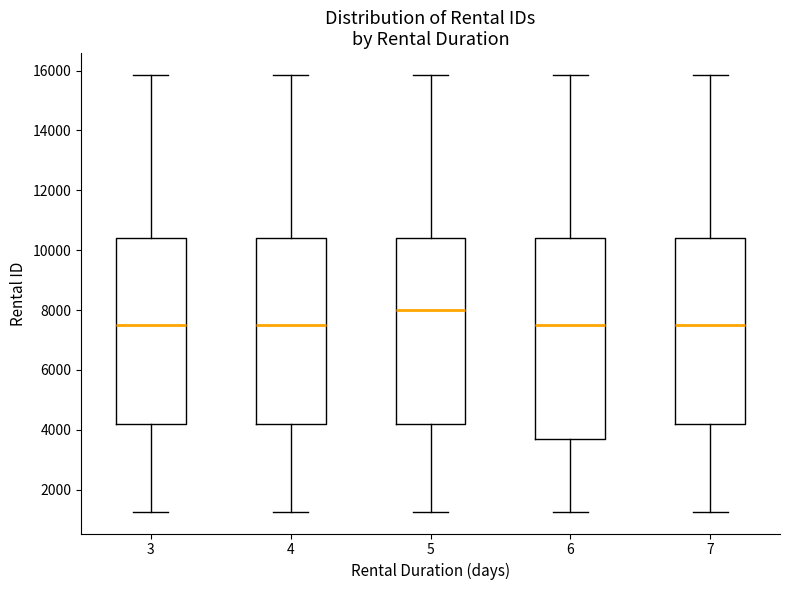

Reading left to right, read every box against the y-axis: the position of its median line, the range the box covers, and the ends of its whiskers. The values are not printed on the chart, so give them approximately, as read against the axis.

3: median 7600, box 4200 to 10400, whiskers 1200 to 15800
4: median 7600, box 4200 to 10400, whiskers 1200 to 15800
5: median 8000, box 4200 to 10400, whiskers 1200 to 15800
6: median 7600, box 3600 to 10400, whiskers 1200 to 15800
7: median 7600, box 4200 to 10400, whiskers 1200 to 15800